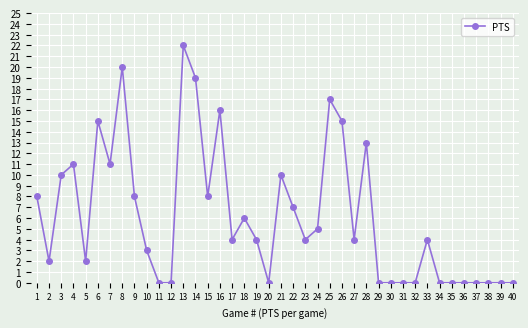

The value at 33 is 3. True or false?

False